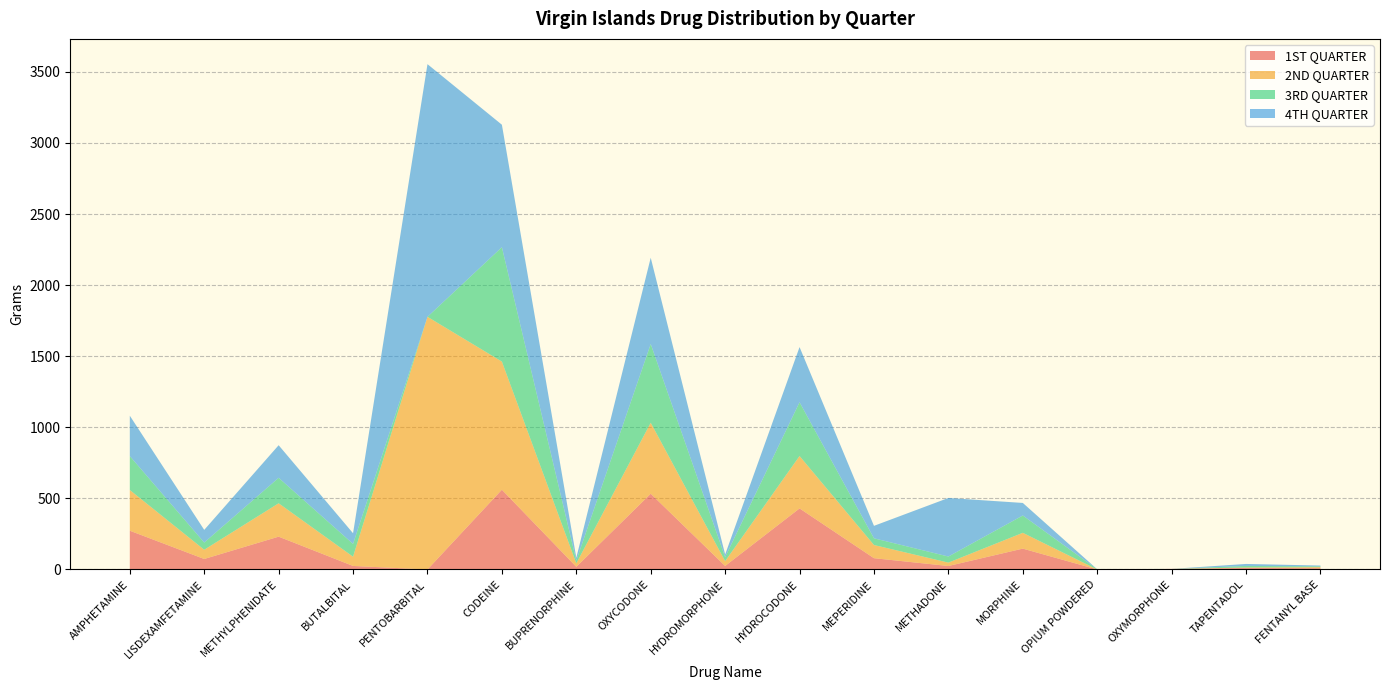

The 4TH QUARTER series shows 447.0 at MEPERIDINE. True or false?

False